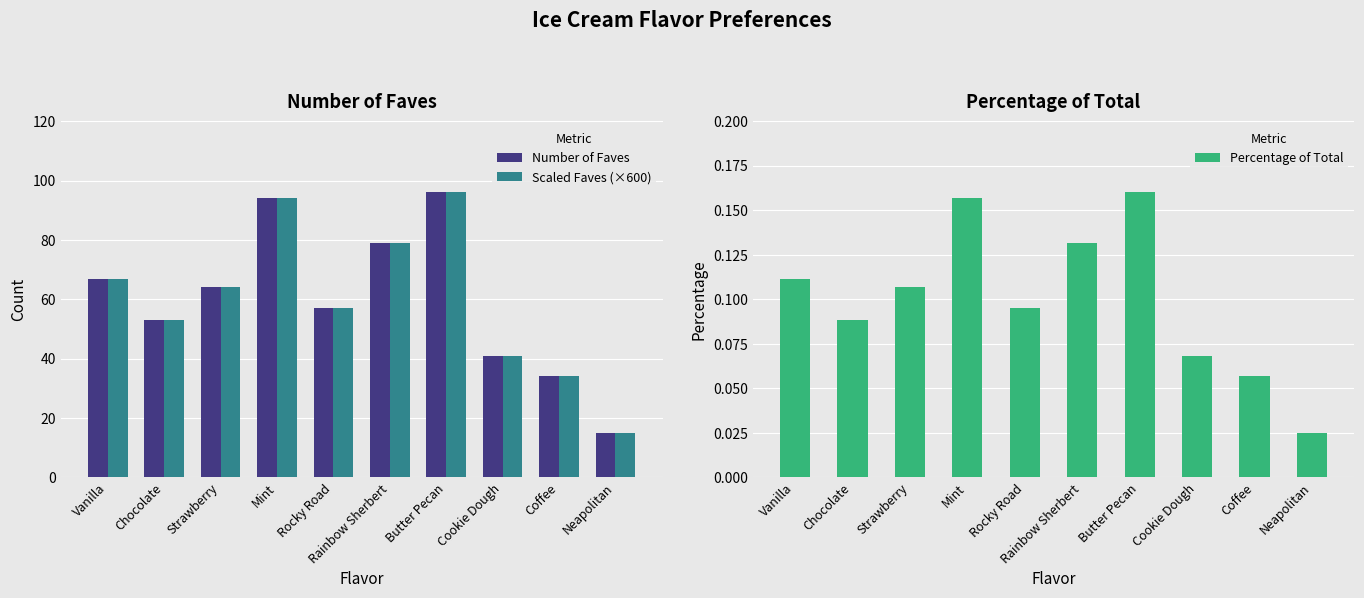

The Percentage of Total series shows 0.2 at Butter Pecan. True or false?

True